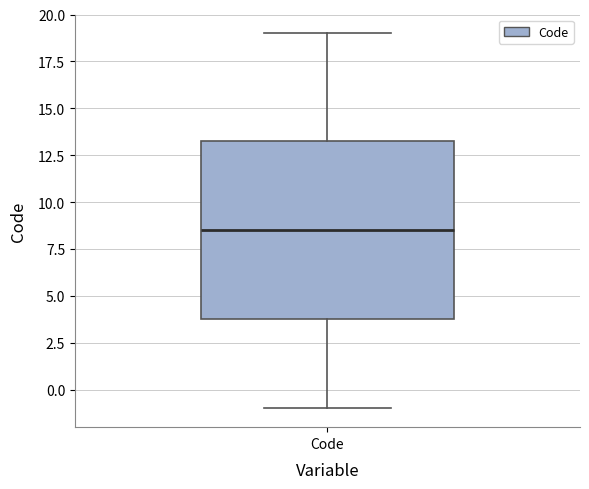

Read this box plot against the y-axis: the position of the median line, the range covered by the box, and the ends of both whiskers. The values are not printed on the chart, so give them approximately, as read against the axis.

median 8.5, box 4.0 to 13.5, whiskers -1.0 to 19.0